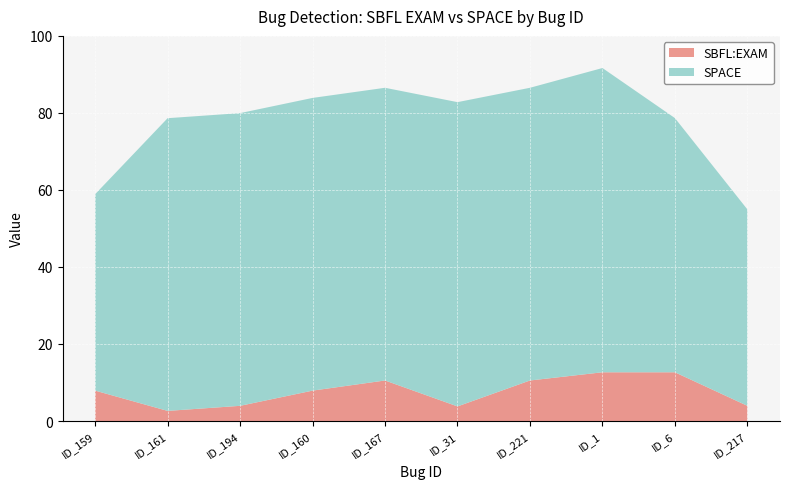

What is the difference between the SBFL:EXAM values at ID_159 and ID_6?

4.8